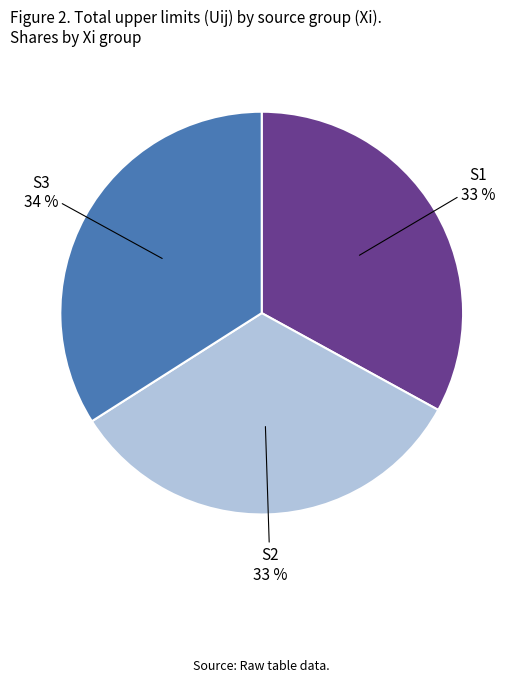

To the nearest percent, what is the difference between the S3 and S2 slice percentages?

1%